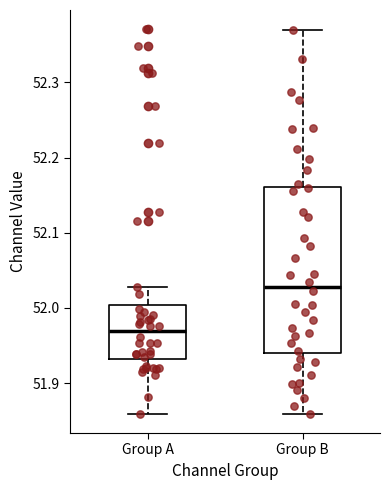

Which box has the highest median line?

Group B